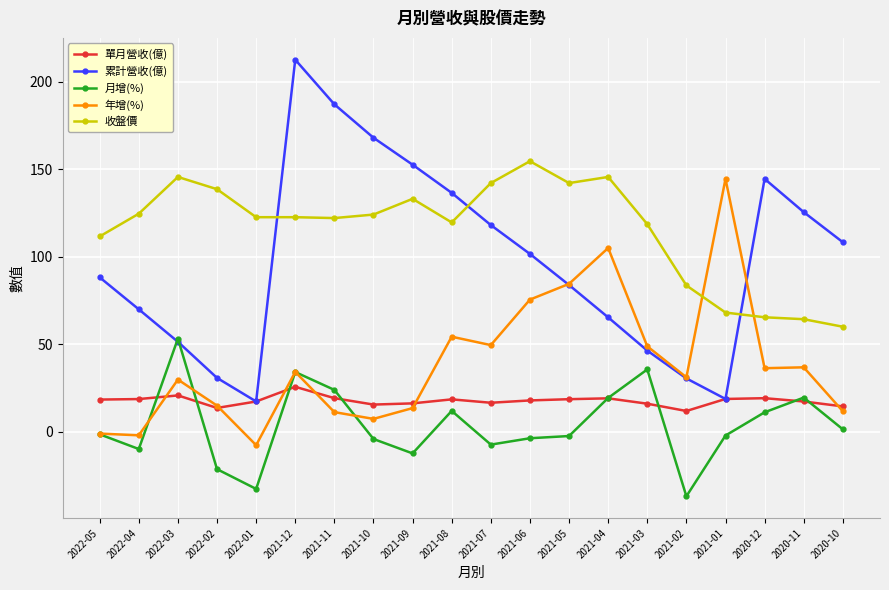

How many values in the 累計營收(億) series exceed 101?

10